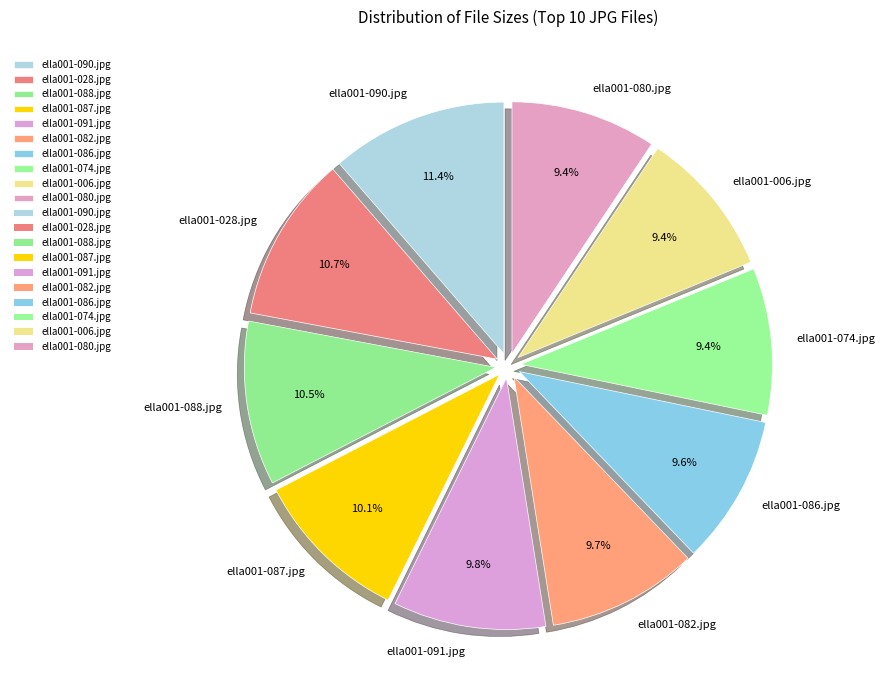

To the nearest percent, what is the combined percentage of ella001-087.jpg and ella001-006.jpg?

20%